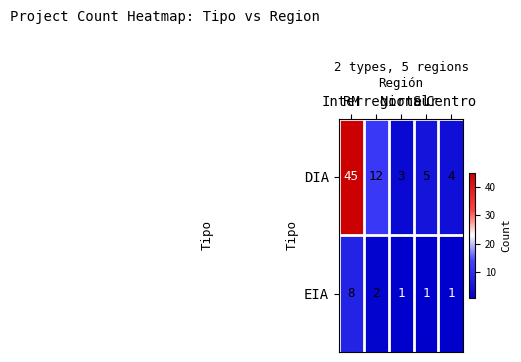

What is the highest value of the DIA series?

45